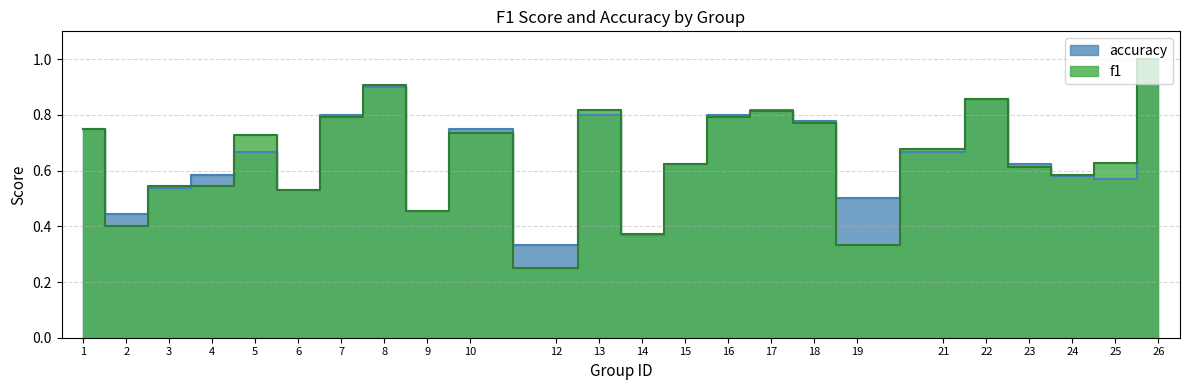

True or false: f1 has a value of 0.6 at 24.

True